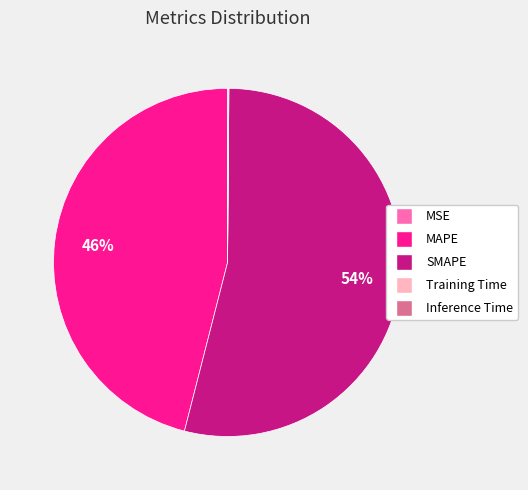

What percentage is the MAPE slice, to the nearest percent?

46%